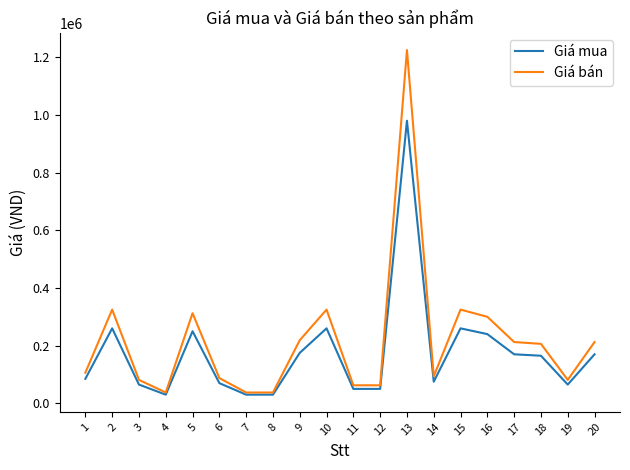

What is the difference between the second highest and second lowest values in the Giá mua series?

230000